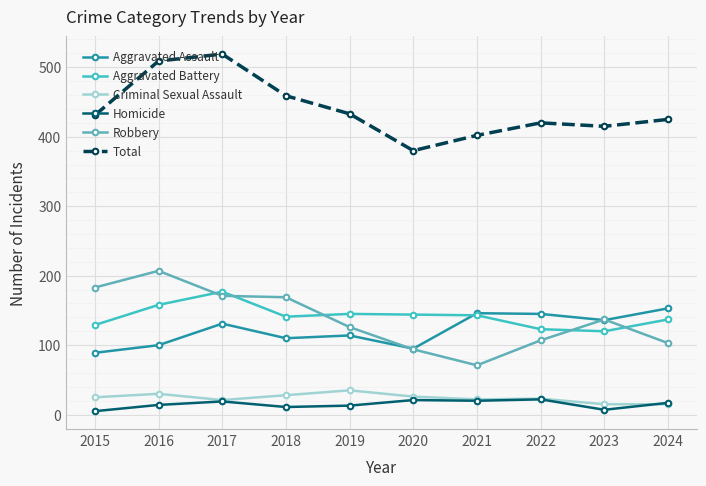

True or false: Aggravated Assault and Homicide intersect in this chart.

False